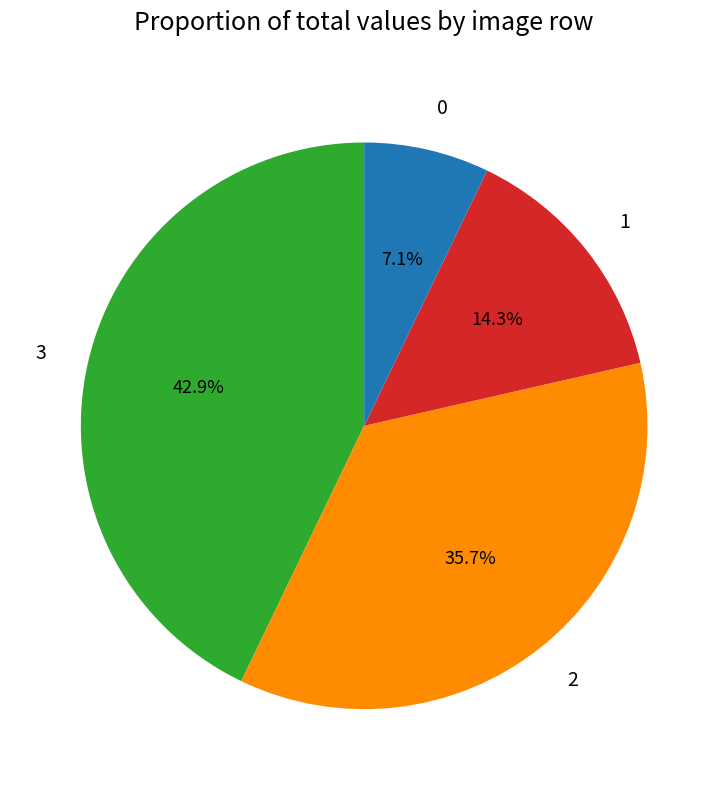

Which slice is the largest?

3